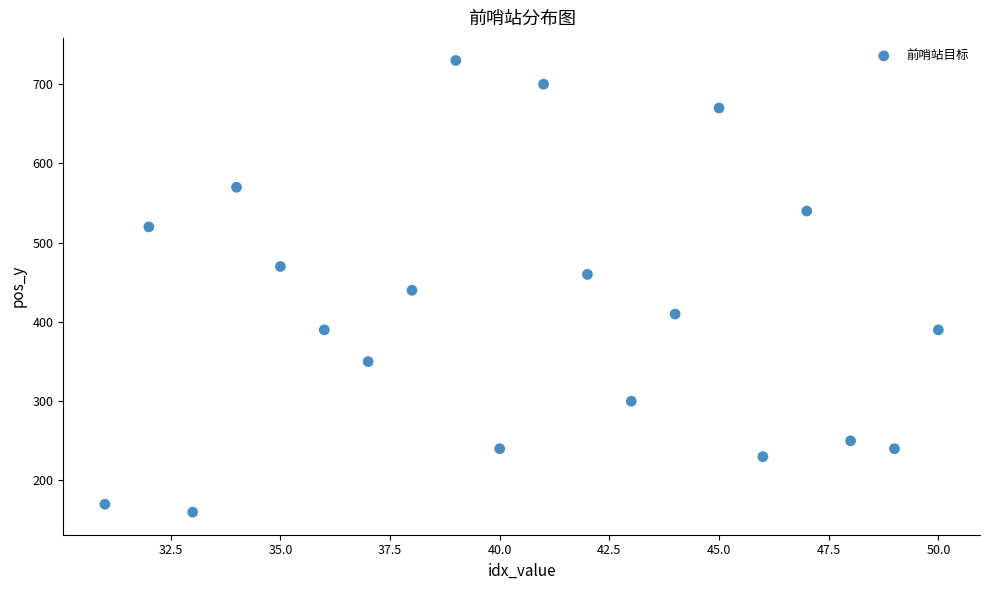

What is the range of X values (max minus min)?

19